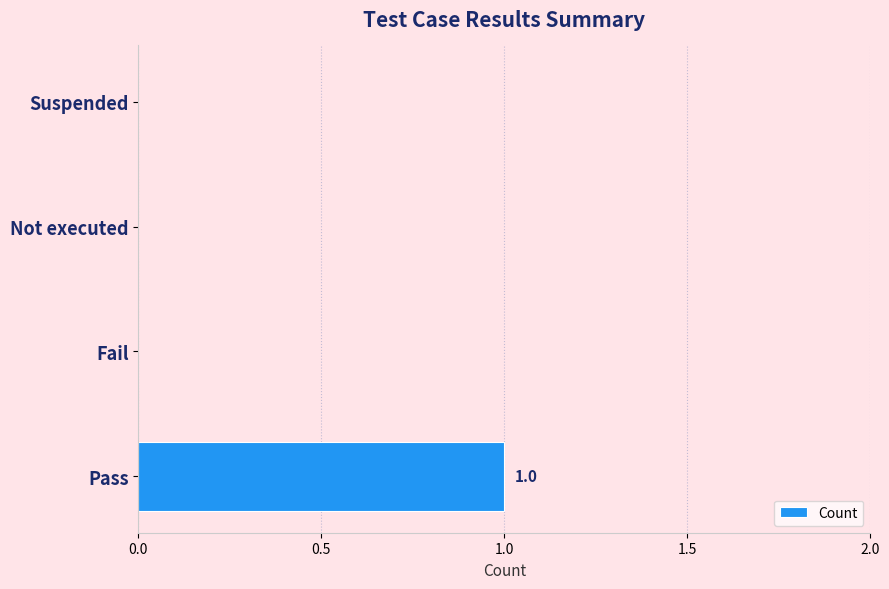

Between Not executed and Pass, which is larger?

Pass